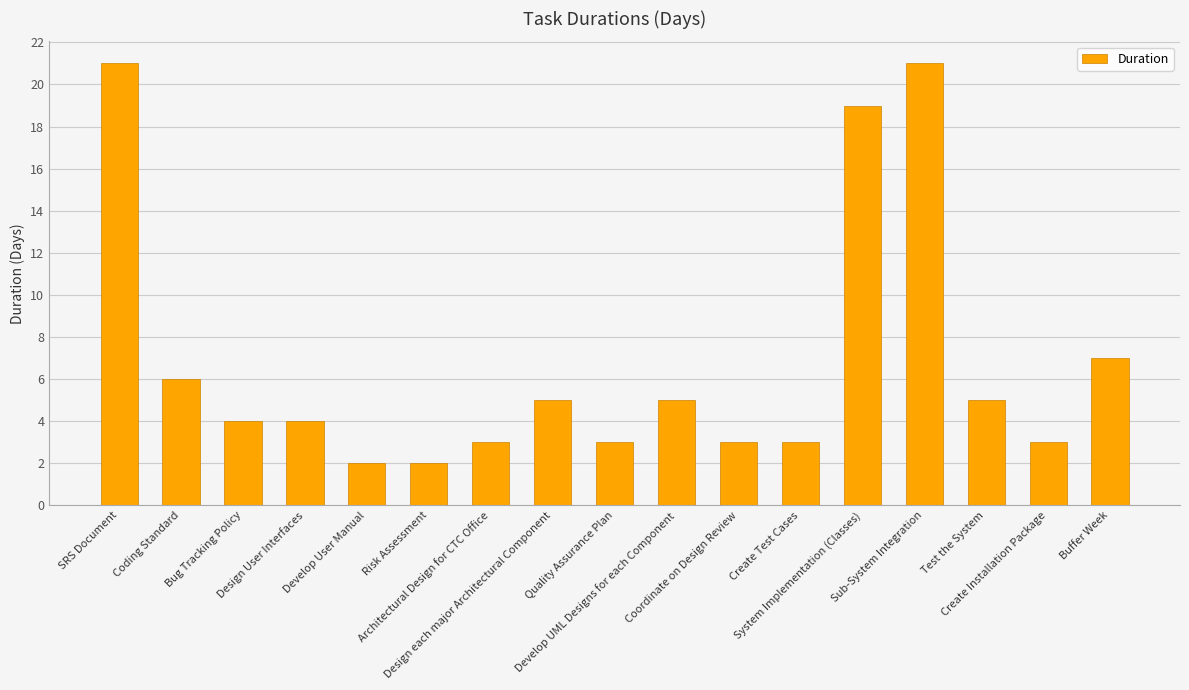

What is the difference between the maximum and second lowest values?

19